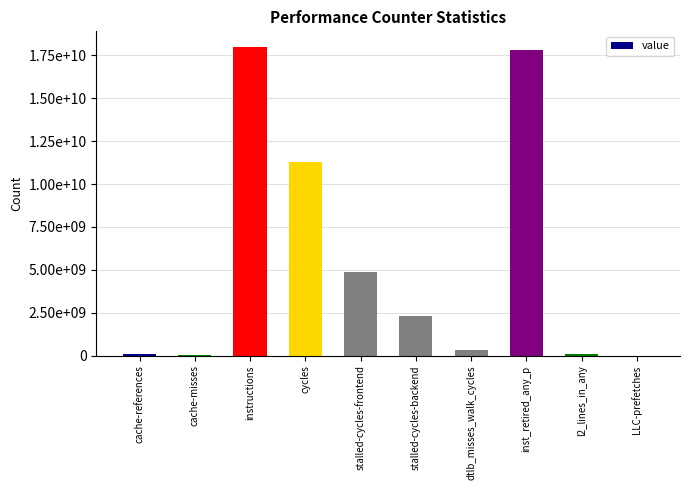

Is it true that the value at stalled-cycles-backend is 499361136?

False